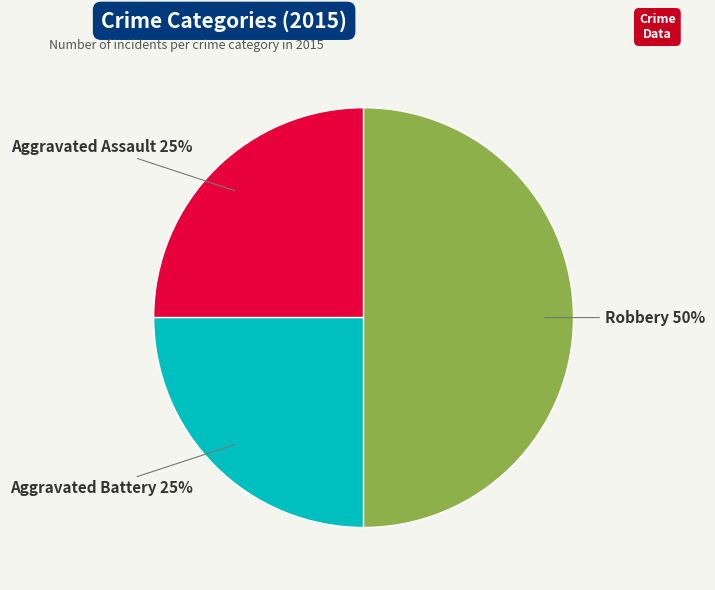

To the nearest percent, what is the average slice percentage?

33%